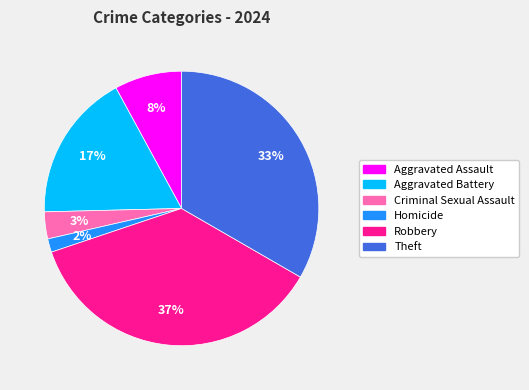

Is the sum of Criminal Sexual Assault and Homicide greater than half?

No